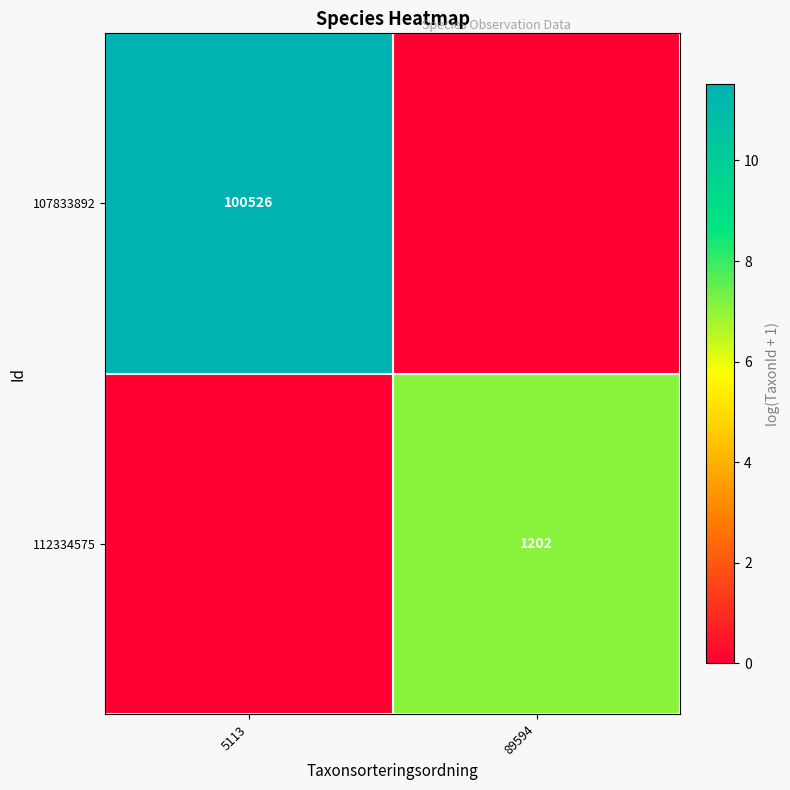

True or false: 107833892 has a value of 100526 at 5113.

True